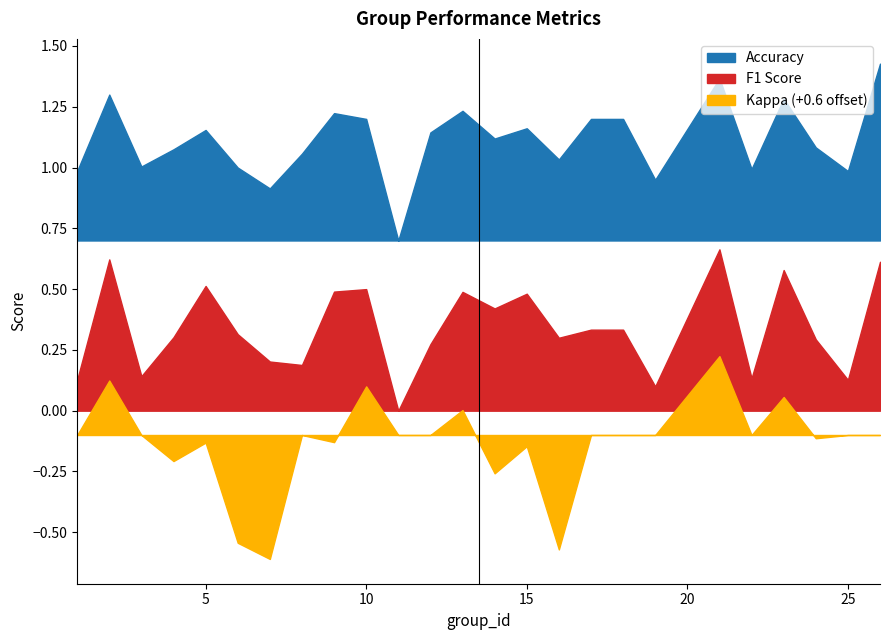

Between 16 and 23, which is larger?

23